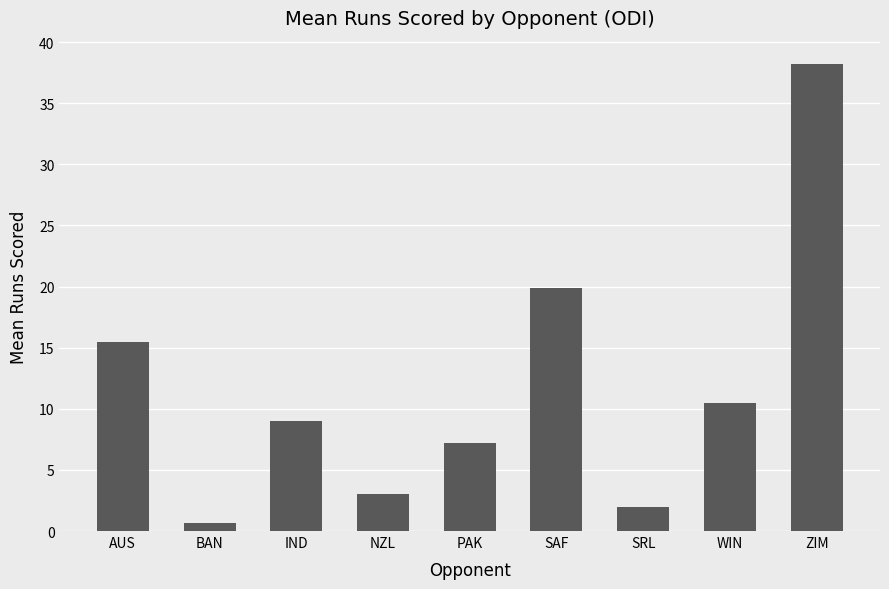

How many values are below 9?

4